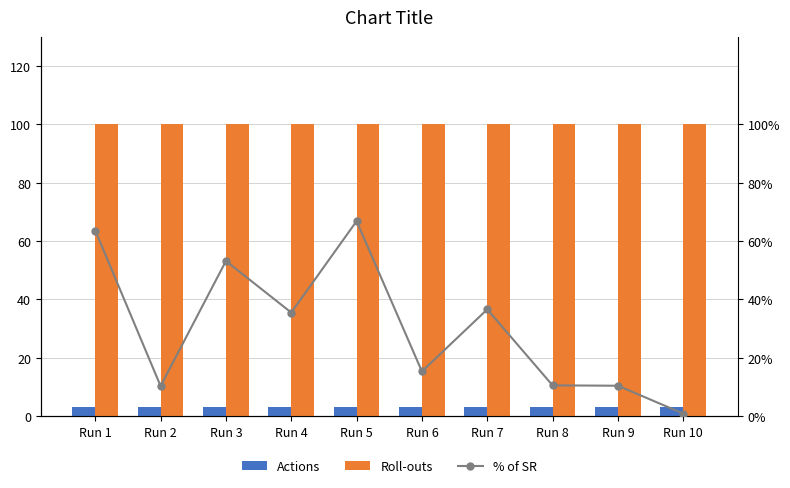

At which label is Roll-outs closest to 100?

Run 1